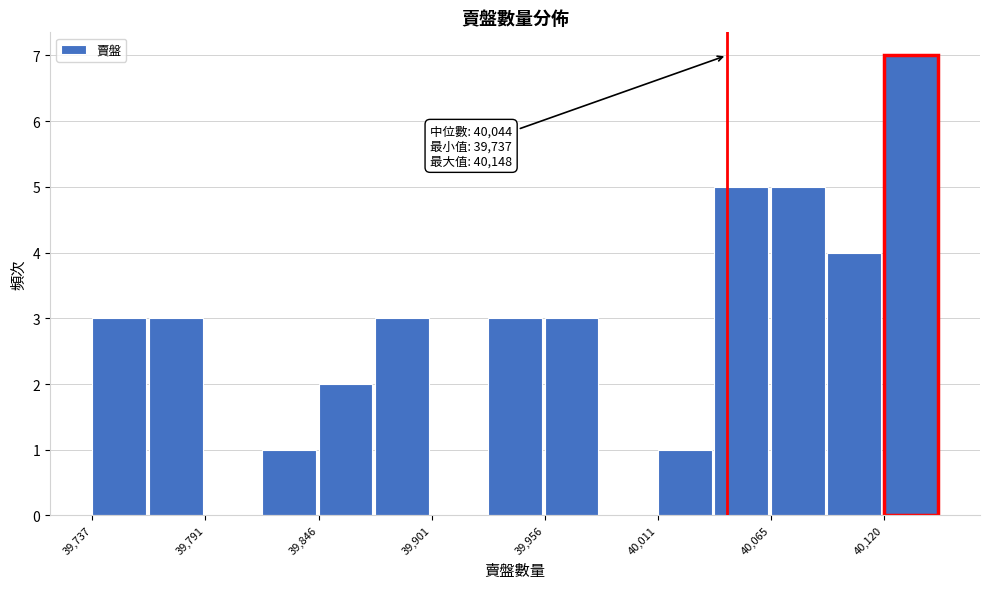

Read against the x-axis, roughly where is the centre of the tallest bar?

40130